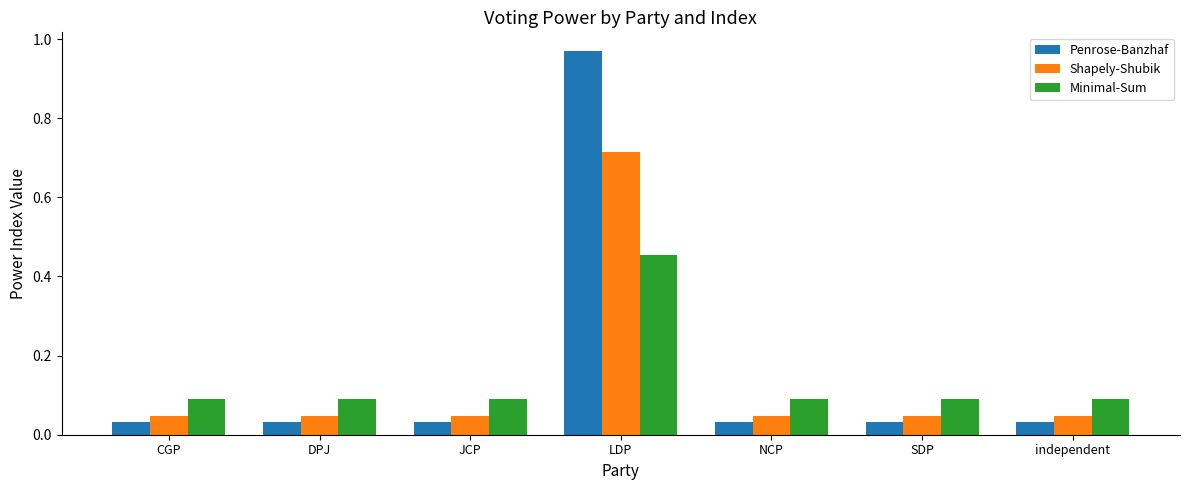

What position from the left is independent?

7